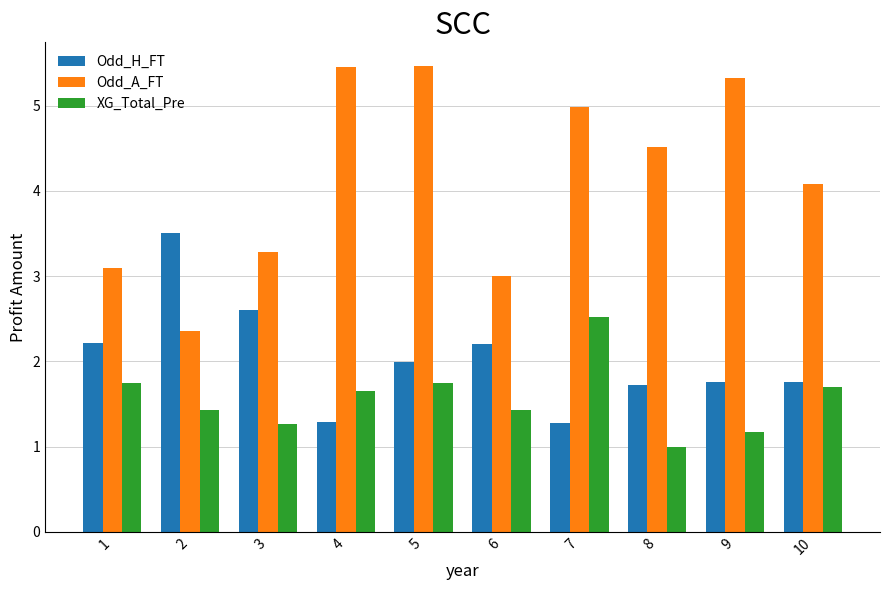

How many groups of bars are there?

10